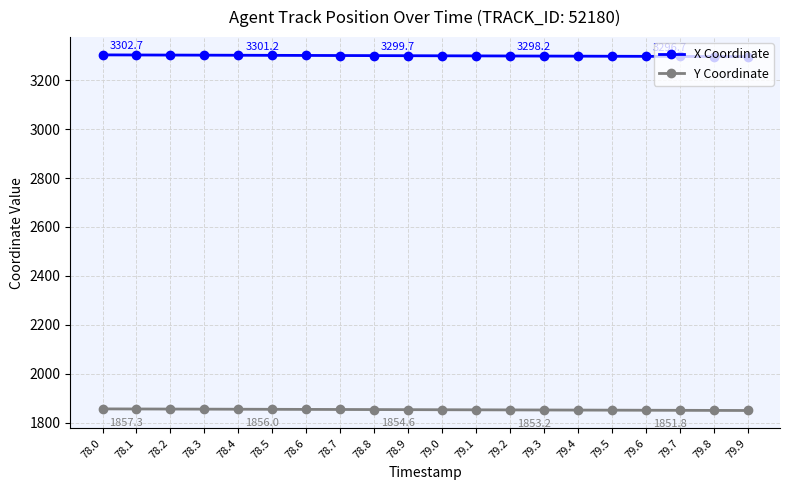

True or false: X Coordinate and Y Coordinate intersect in this chart.

False